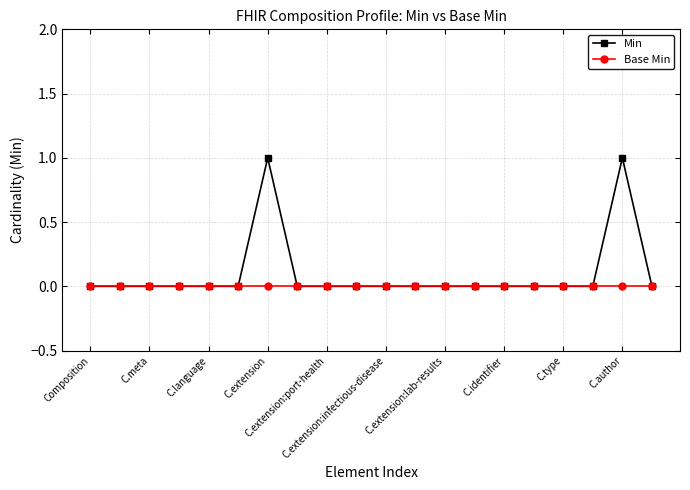

Which series has the widest spread of values?

Min